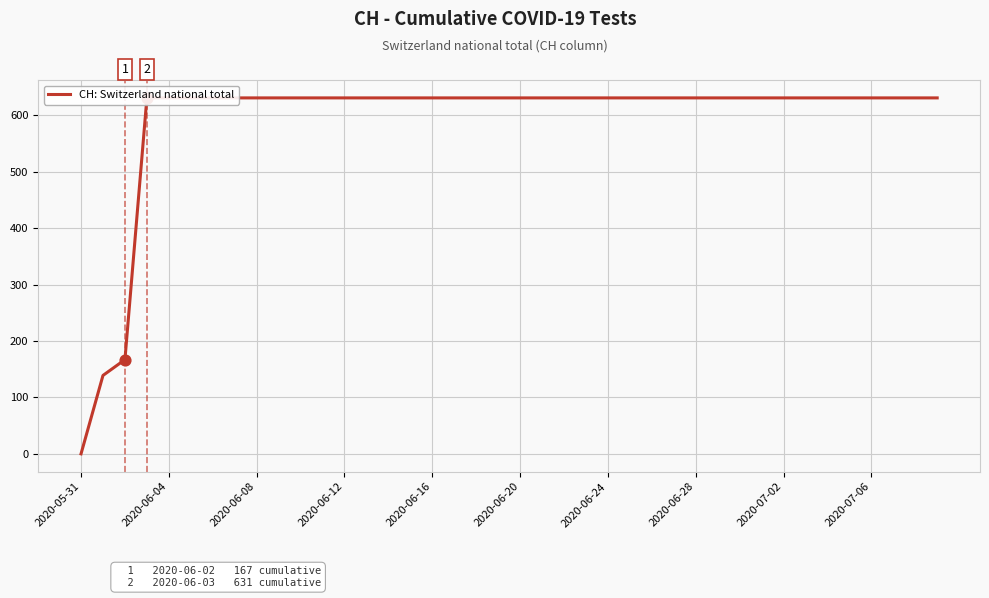

Approximately how many times larger is the value at 14 compared to 23?

1.0